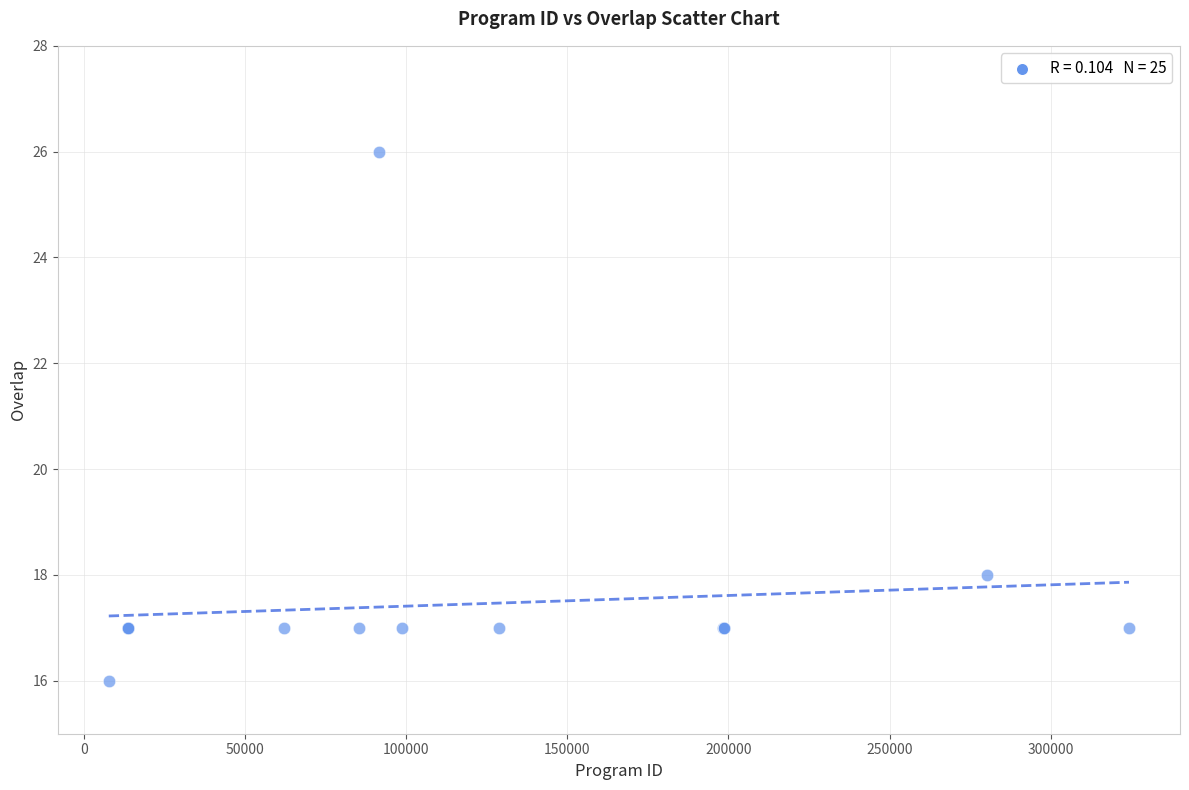

What Y value in the scatter plot is closest to 21?

18